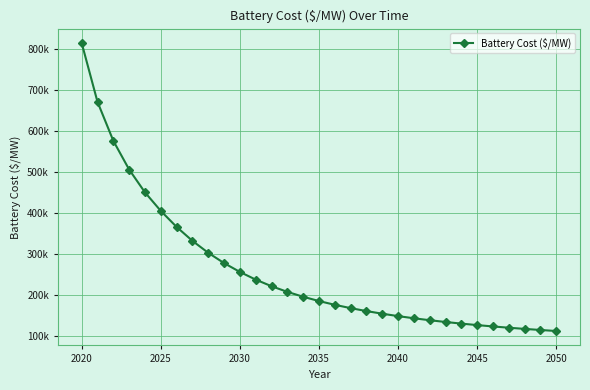

What is the greatest value displayed?

813519.9